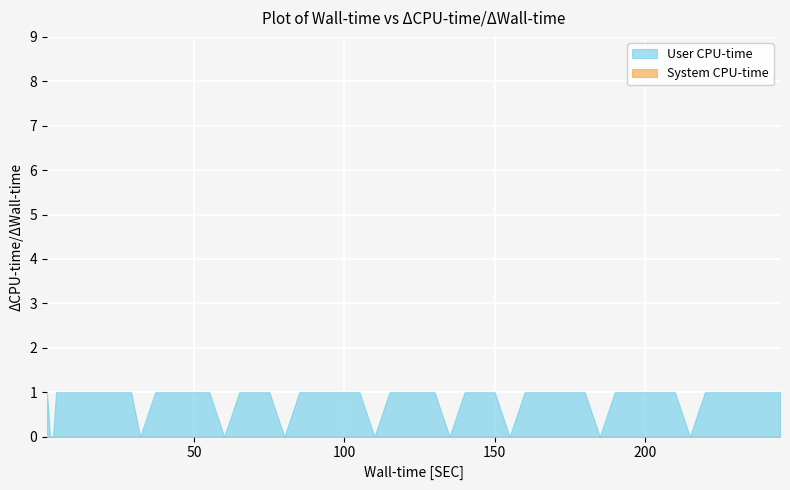

Which series has the largest total across all categories?

User CPU-time